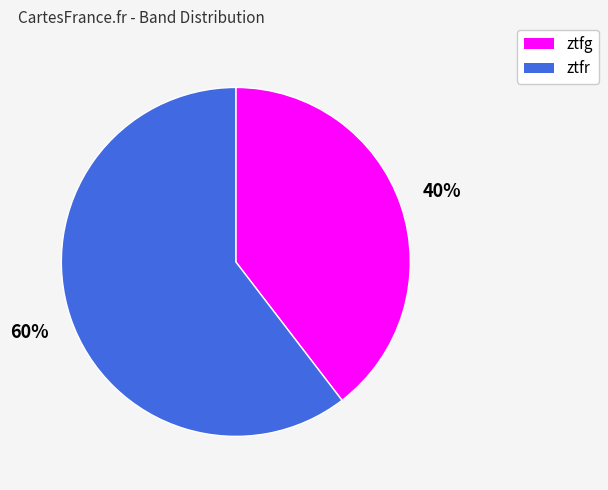

To the nearest percent, what percentage of the pie is ztfr?

60%